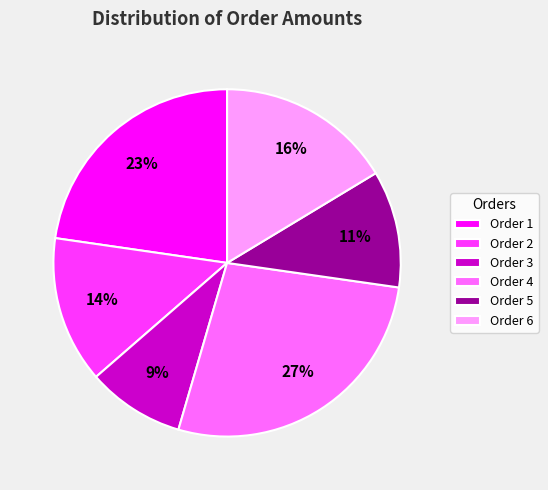

Is the sum of Order 1 and Order 3 greater than half?

No